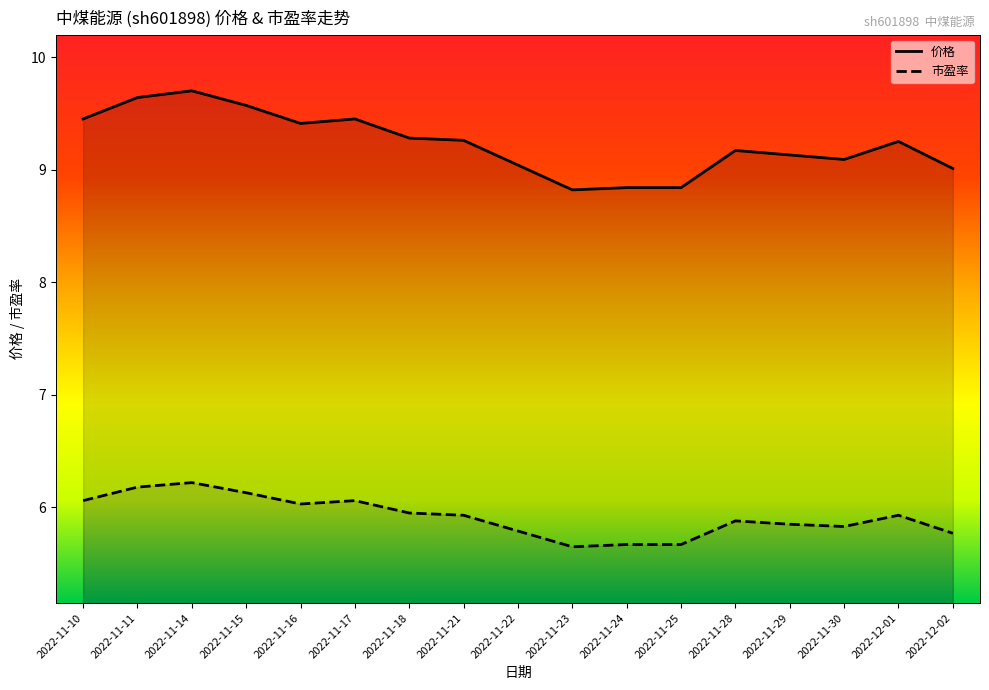

True or false: 市盈率 and 价格 cross at least once.

False